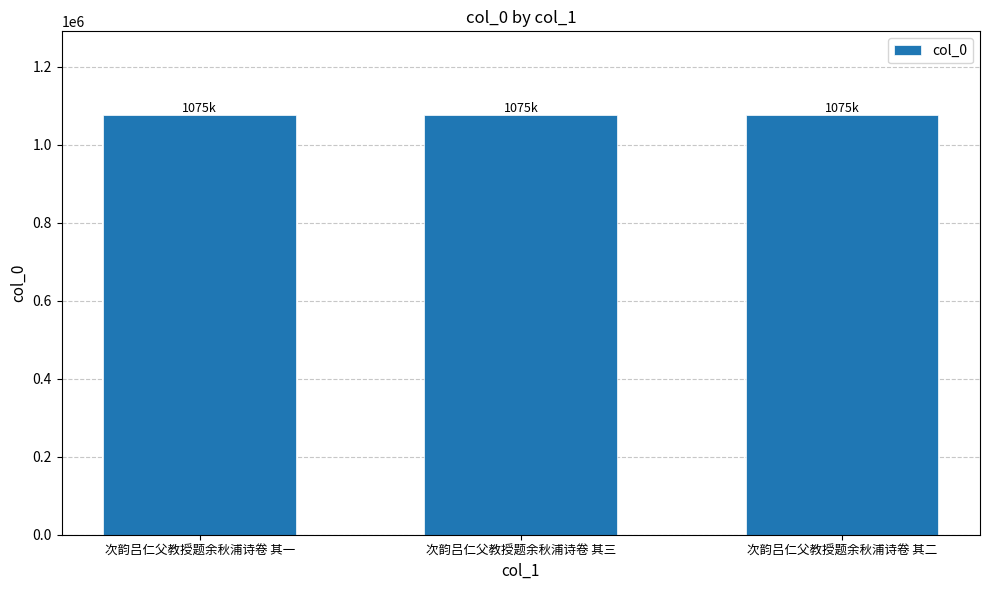

Are the bars horizontal?

No